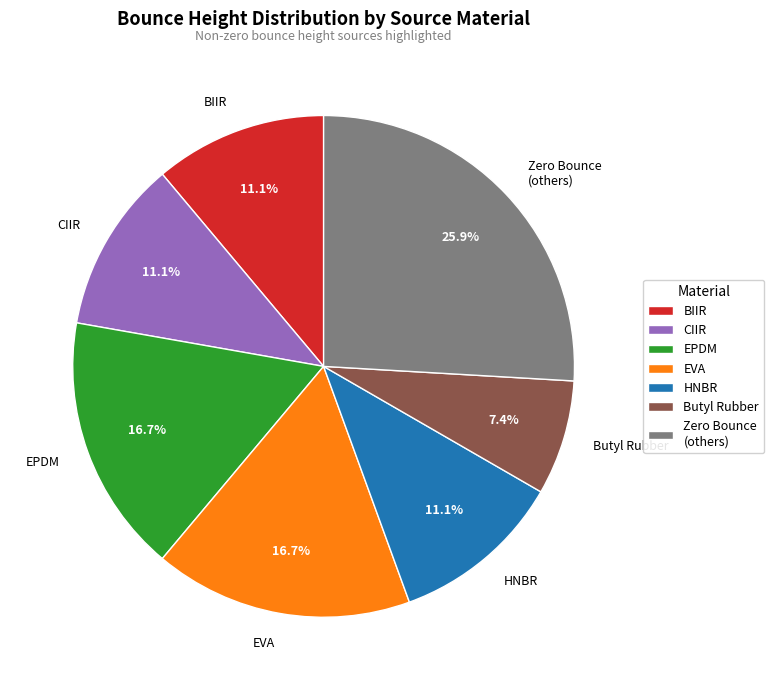

What portion of the pie excludes CIIR?

88.9%